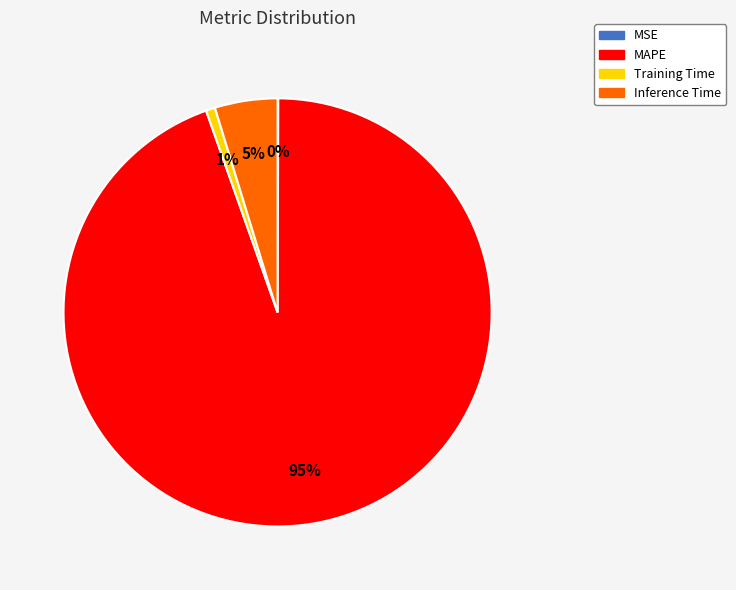

To the nearest percent, what is the difference between the largest and smallest slice percentages?

94%